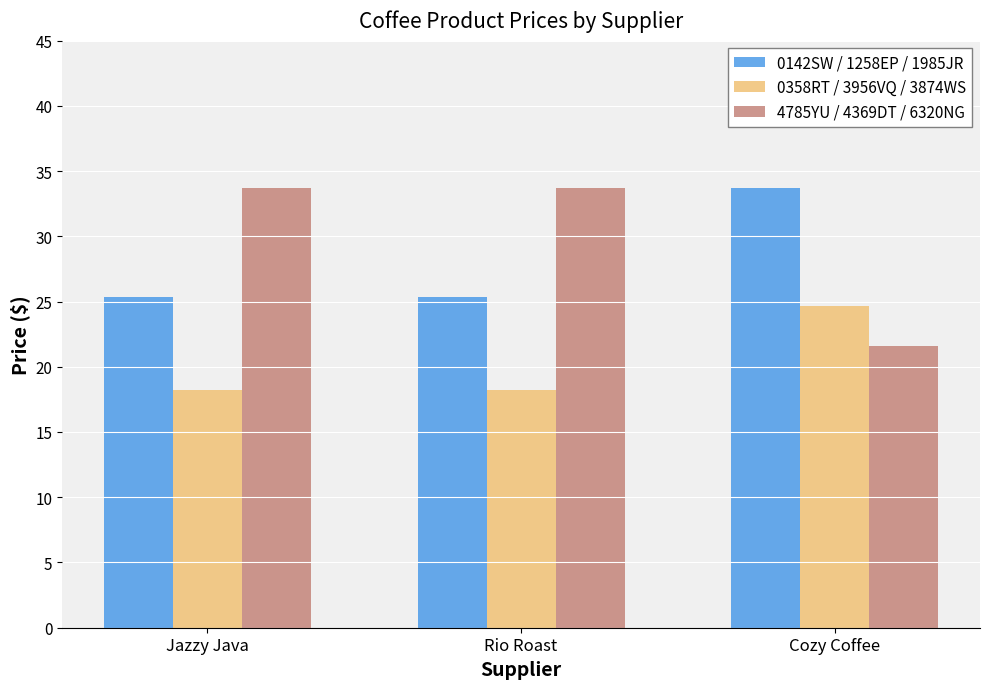

Rank the series by their average value, from highest to lowest.

4785YU / 4369DT / 6320NG, 0142SW / 1258EP / 1985JR, 0358RT / 3956VQ / 3874WS